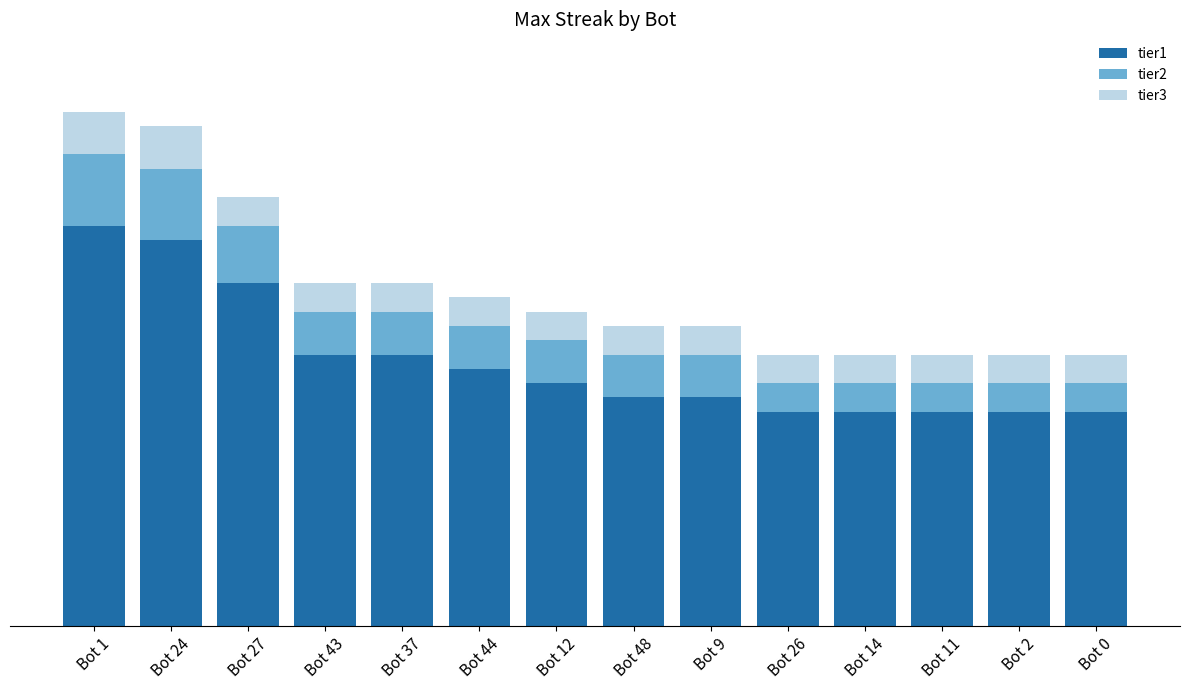

Is it true that tier2 equals 3 at Bot 0?

False